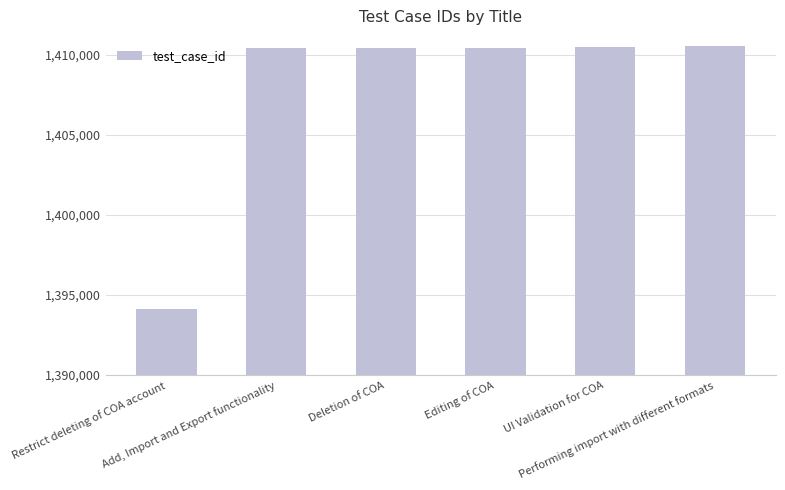

What is the sum of all values?

8446320